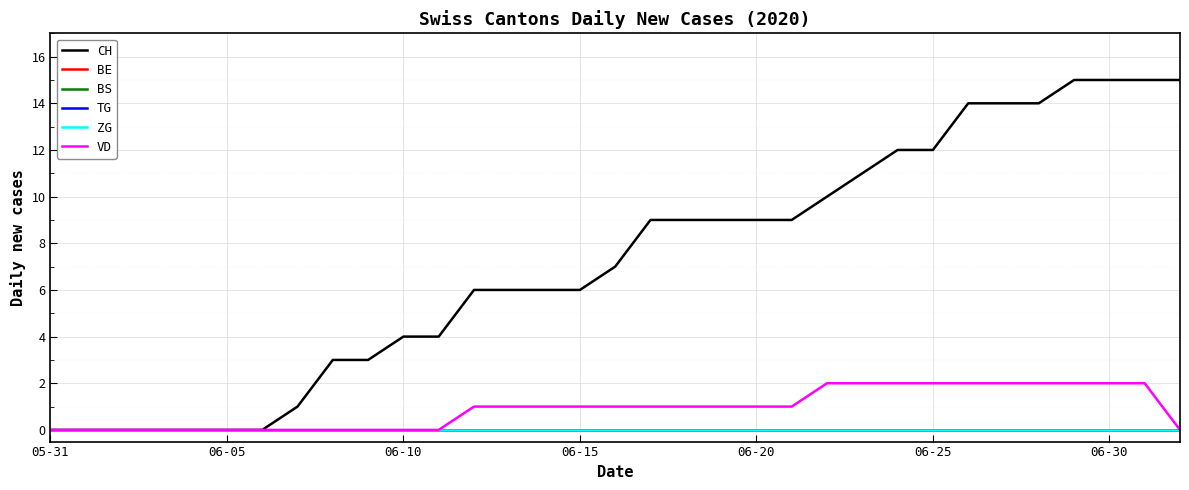

What is the label of the 18th point from the left?

17